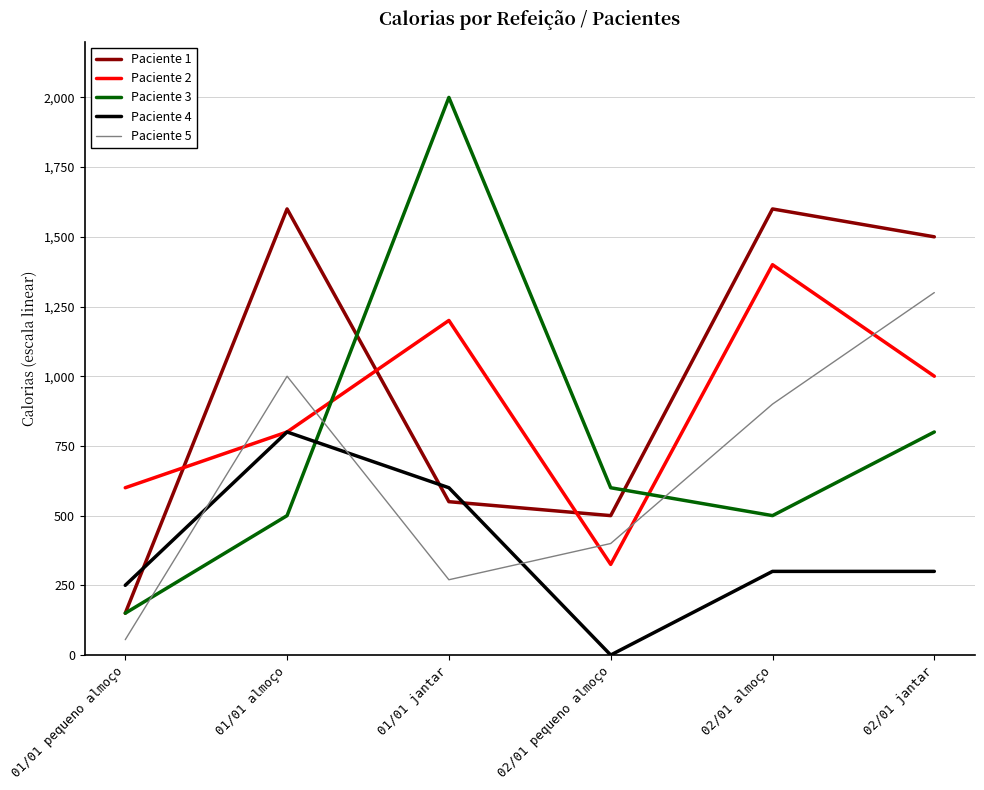

Where is the first local minimum for Paciente 1?

02/01 pequeno almoço